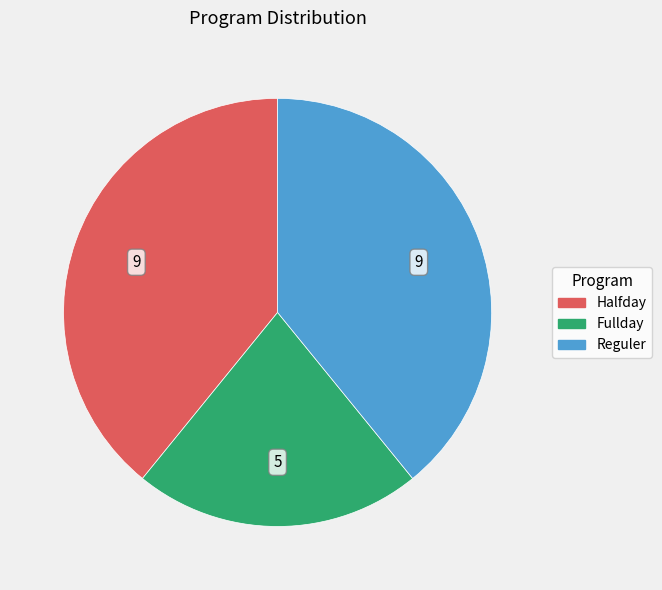

Which slice is the smallest?

Fullday